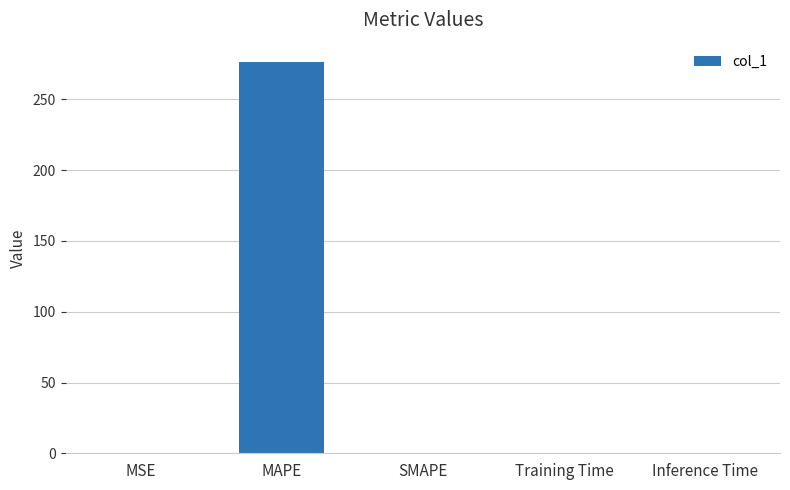

Which category has the highest value across all series?

MAPE